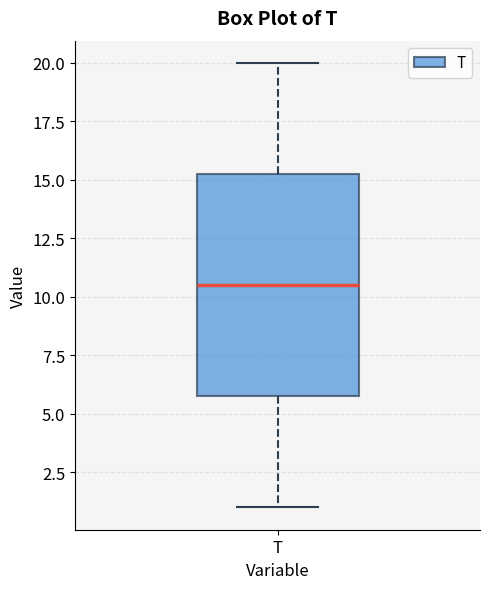

Transcribe this box plot: give where the median line is, the range the box spans, and where the two whiskers end, as read against the y-axis. The values are not printed on the chart, so give them approximately, as read against the axis.

median 10.5, box 6.0 to 15.5, whiskers 1.0 to 20.0